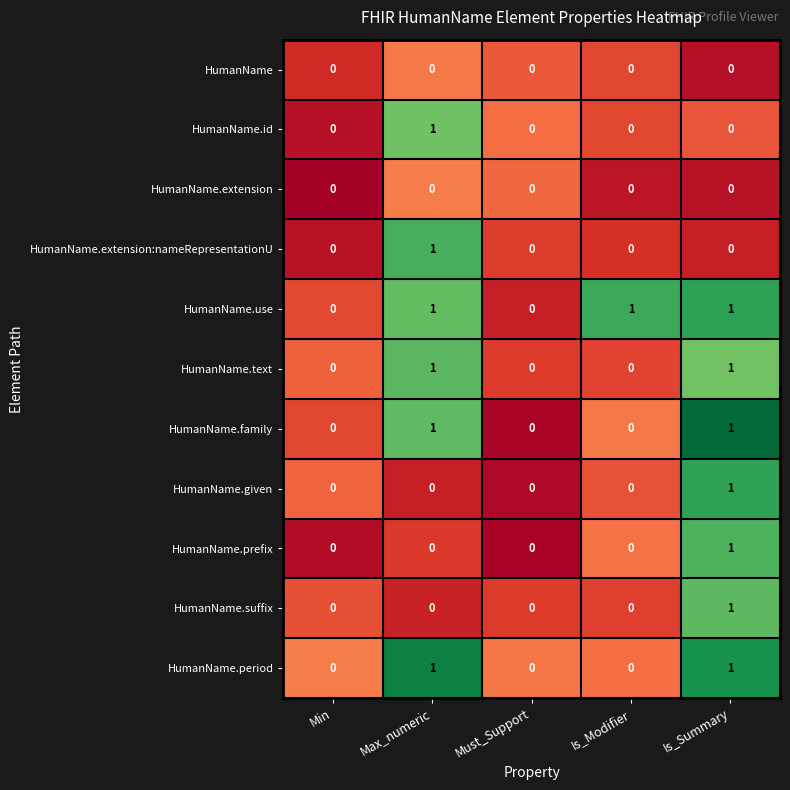

At which category is the sum across all series the highest?

Is_Summary